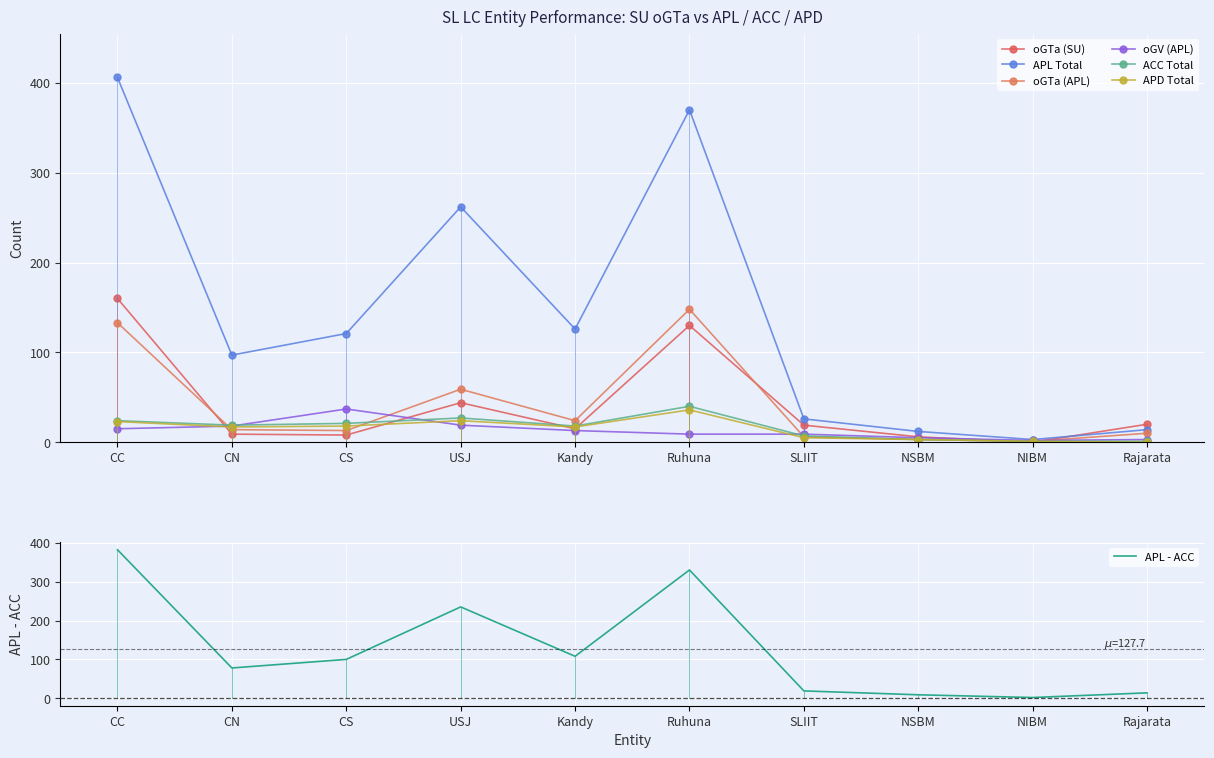

What is the difference between the second highest and second lowest values in the APL Total series?

358